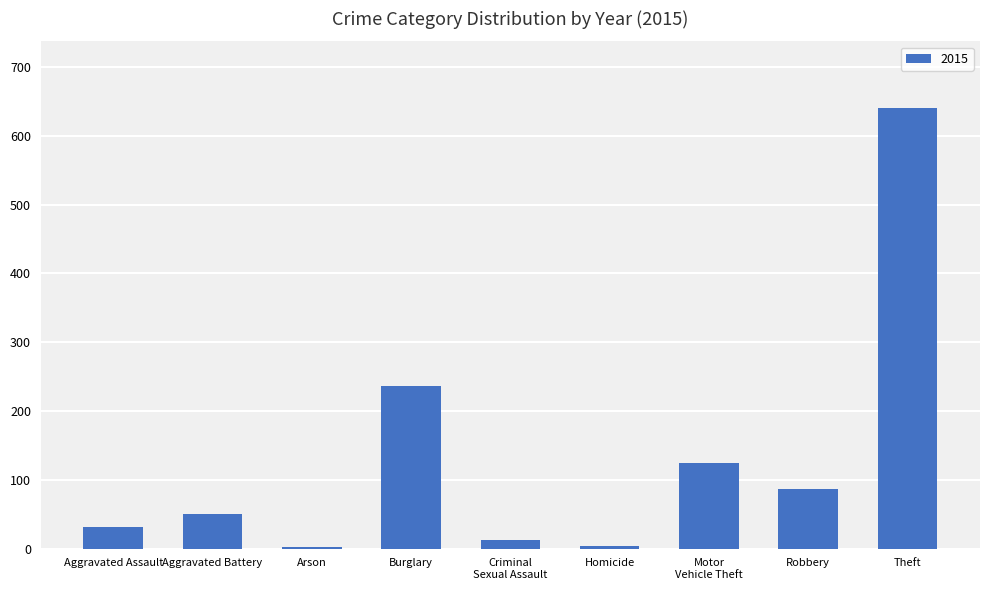

The chart shows a value of 50 at Aggravated Battery. True or false?

True